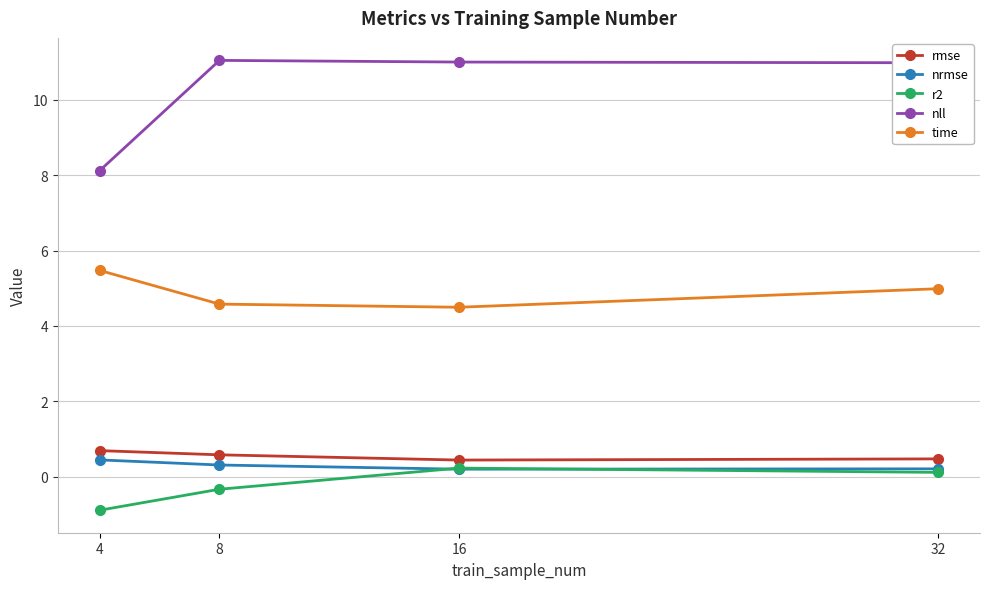

Does the chart have visible grid lines?

Yes